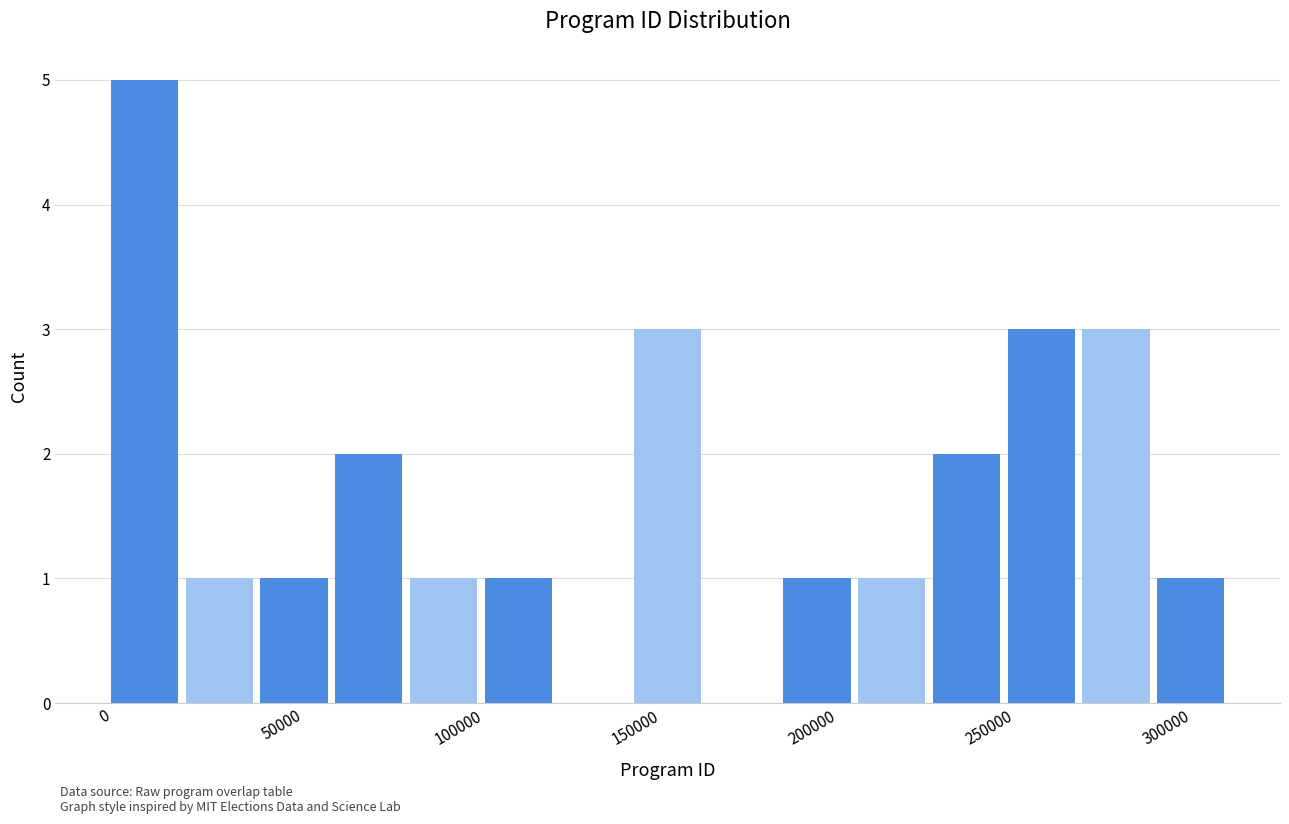

What is the height of the bar covering 235000 to 255000 on the x-axis? Neither the bar edges nor the heights are printed on the chart, so give them approximately, as read against the axes.

2